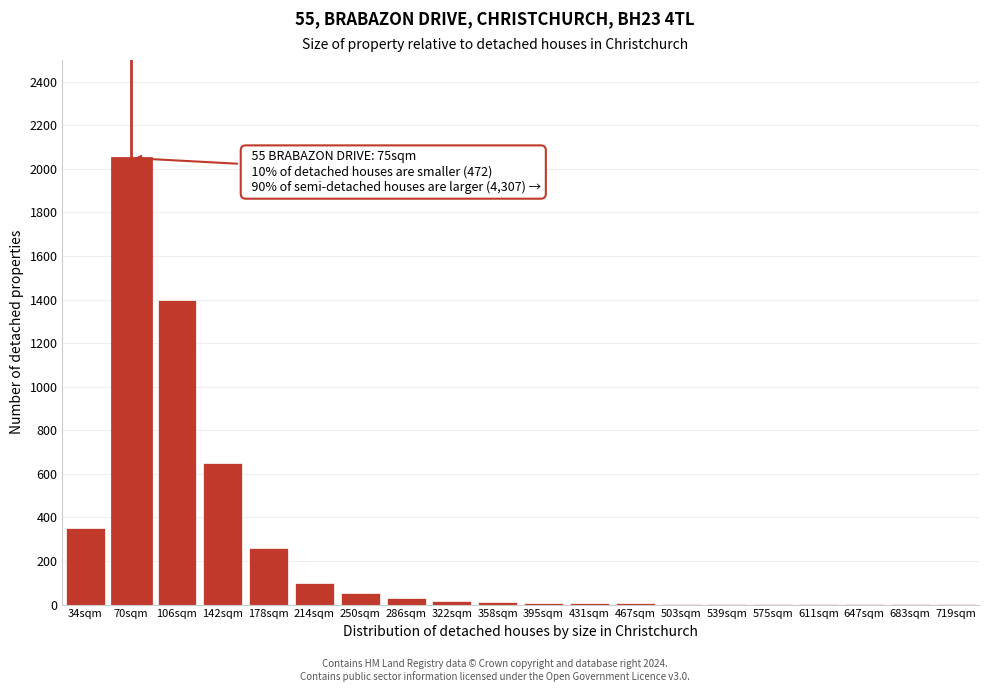

What is the sum of all values?

4958